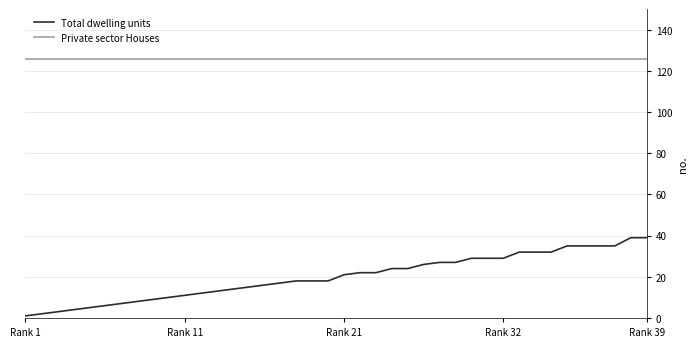

Does the chart display data point markers on the line(s)?

No